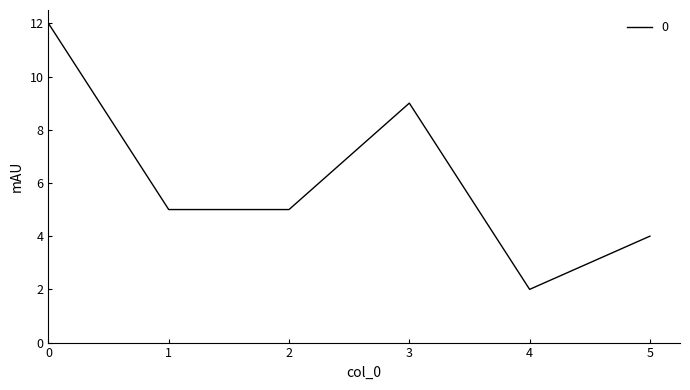

What is the change in value from 0 to 5?

-8